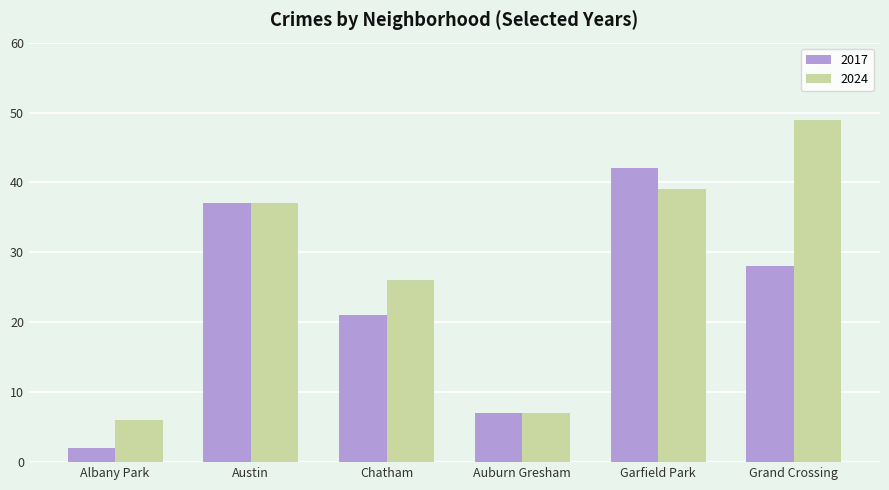

What is the label of the 3rd bar from the left?

Chatham